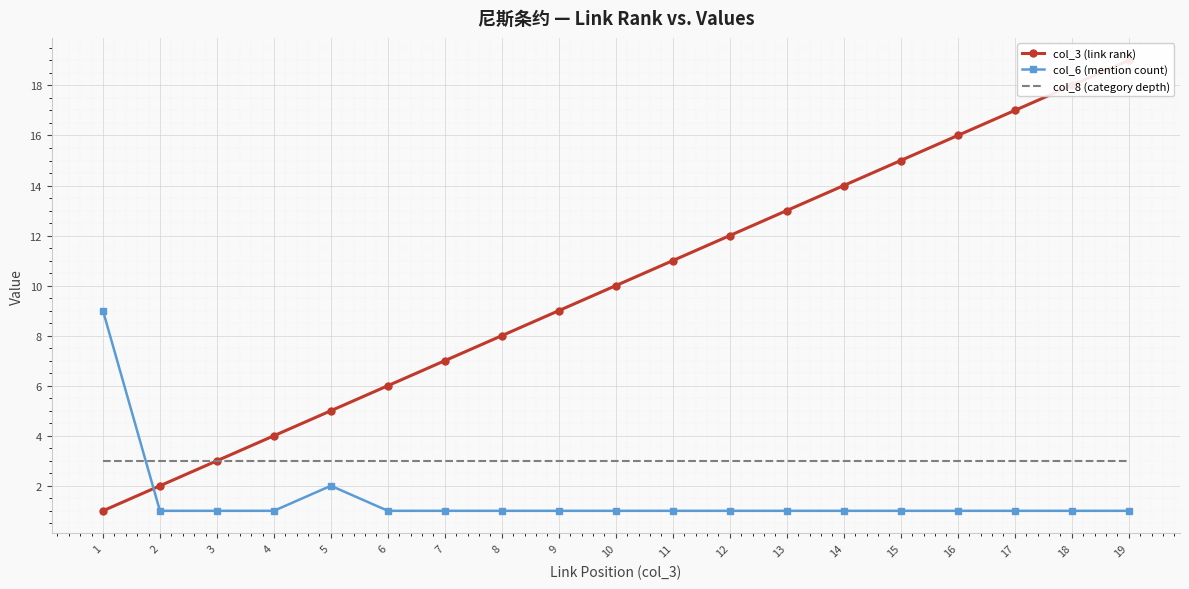

Where is the first local maximum for col_6 (mention count)?

5